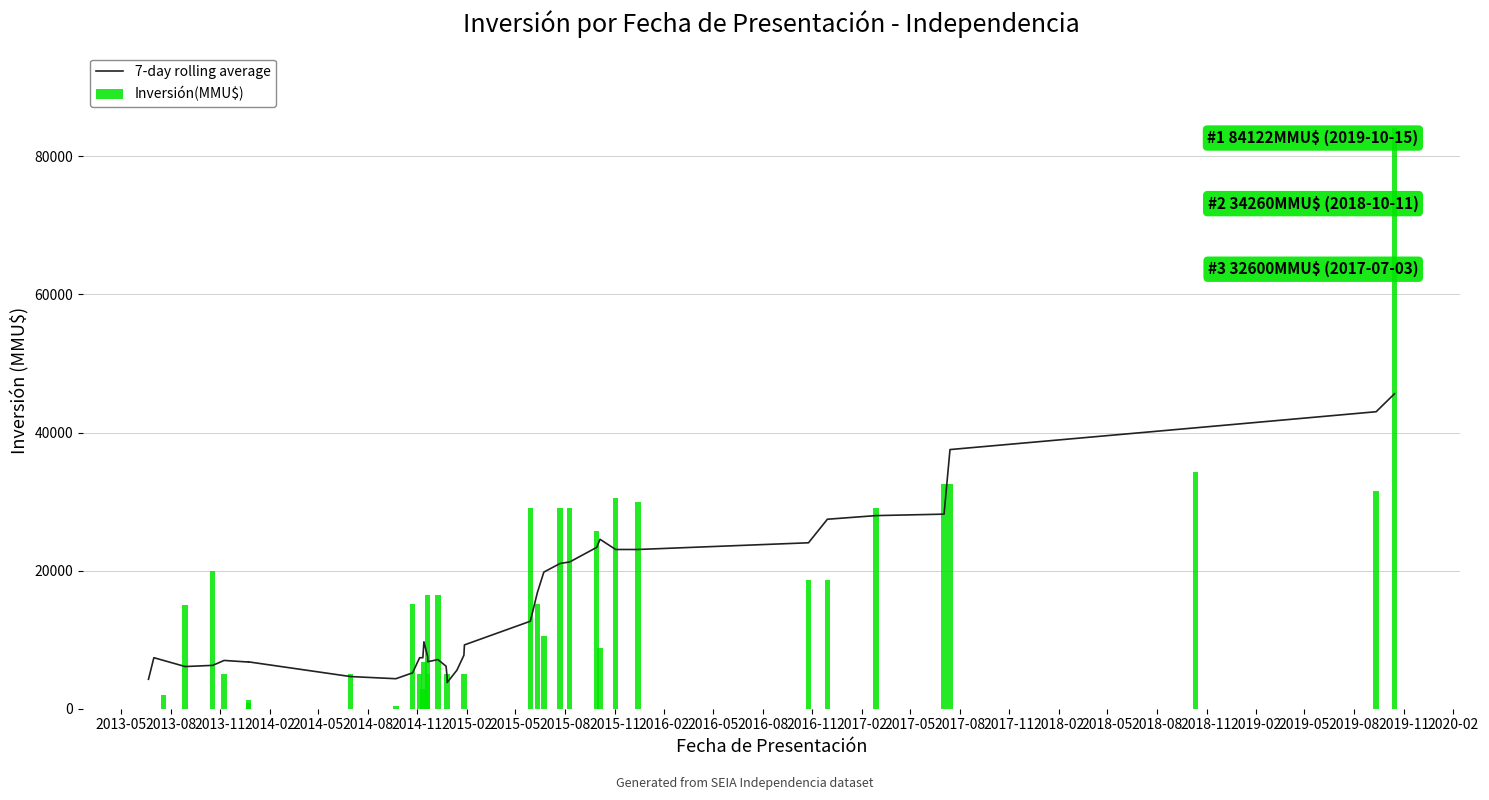

What is the difference between the maximum and minimum values in the Inversión(MMU$) series?

84122.0